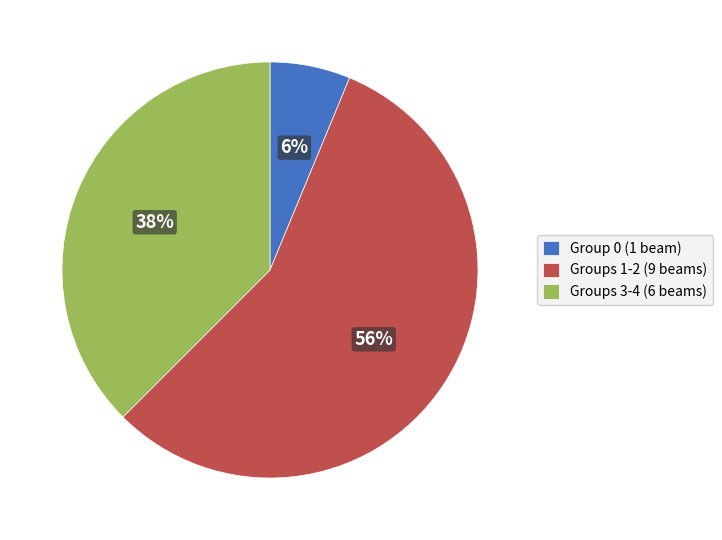

Between Group 0 (1 beam) and Groups 1-2 (9 beams), which is larger?

Groups 1-2 (9 beams)